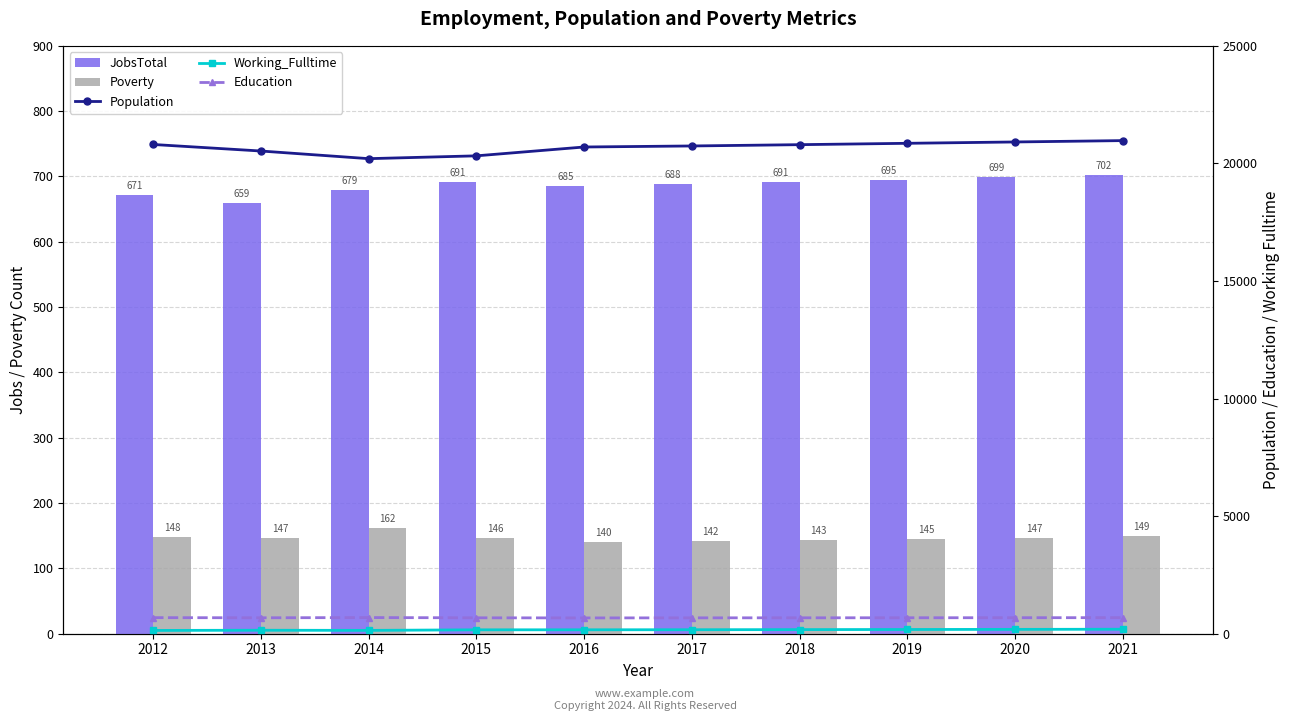

What is the sum of all Population values?

206830